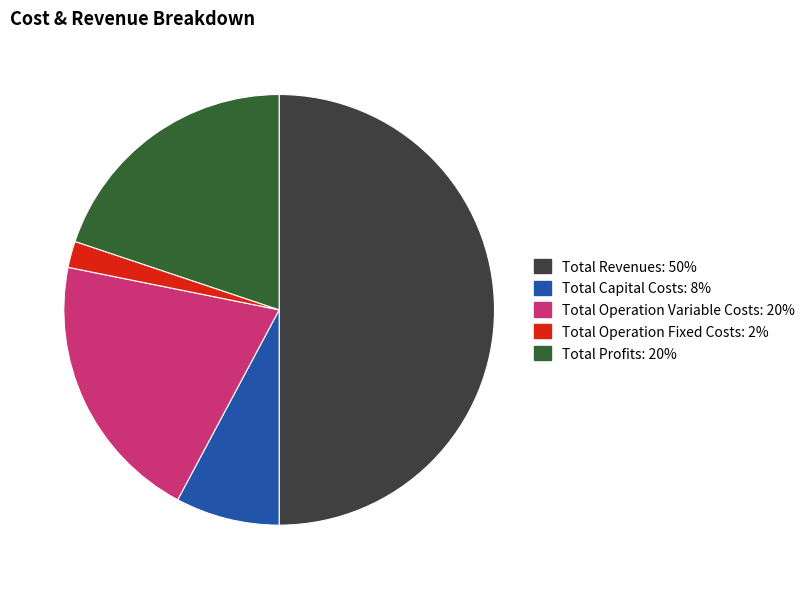

What is the ratio of the value at Total Capital Costs to the value at Total Operation Variable Costs?

0.4